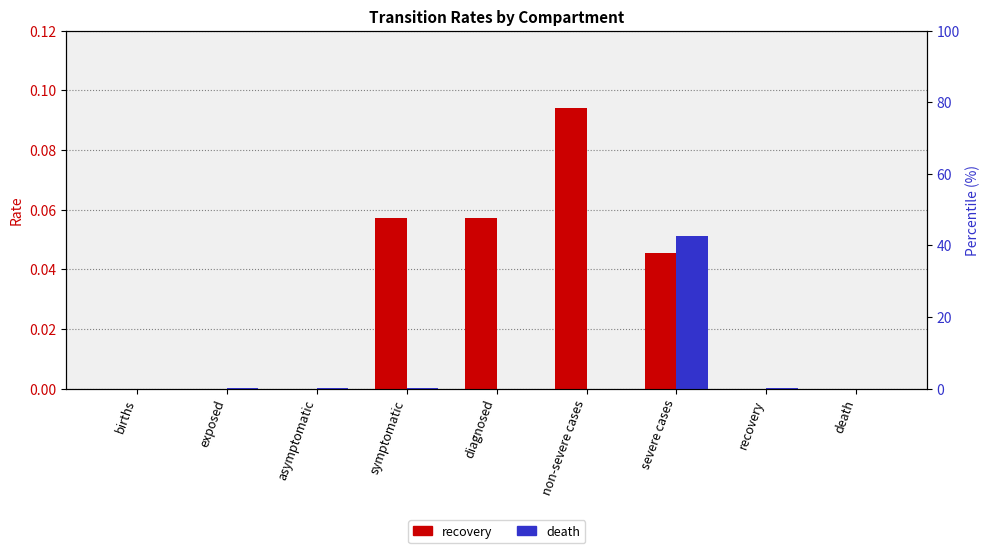

Reading left to right, list all the values displayed in this chart.

recovery: births=0.0	exposed=0.0	asymptomatic=0.0	symptomatic=0.1	diagnosed=0.1	non-severe cases=0.1	severe cases=0.0	recovery=0.0	death=0.0
death: births=0.0	exposed=0.0	asymptomatic=0.0	symptomatic=0.0	diagnosed=0.0	non-severe cases=0.0	severe cases=0.1	recovery=0.0	death=0.0